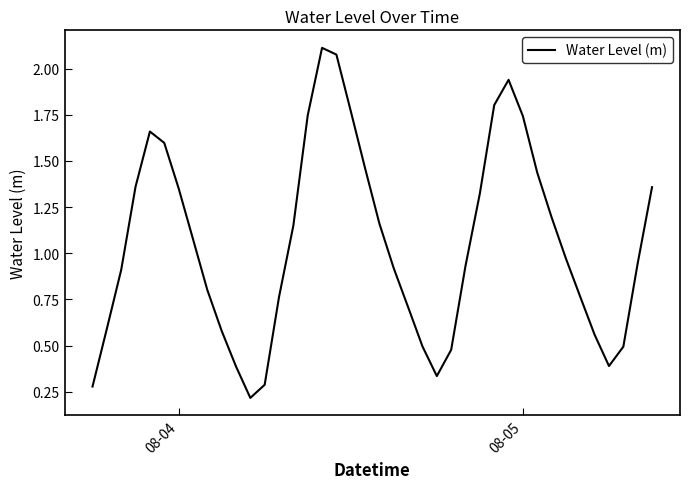

Does the chart display data point markers on the line(s)?

No